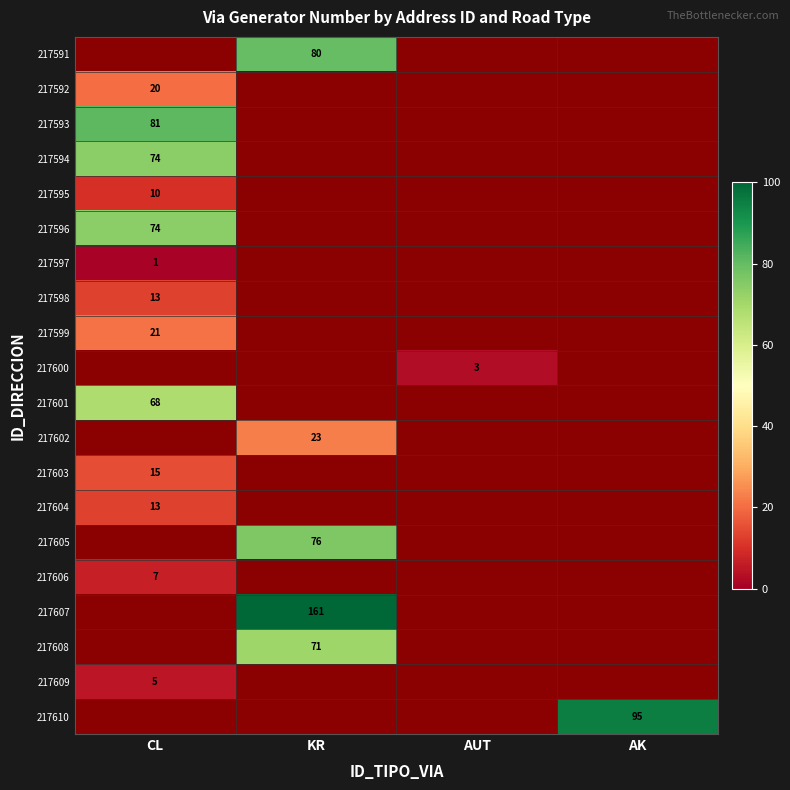

Which label corresponds to the largest value in the chart?

KR